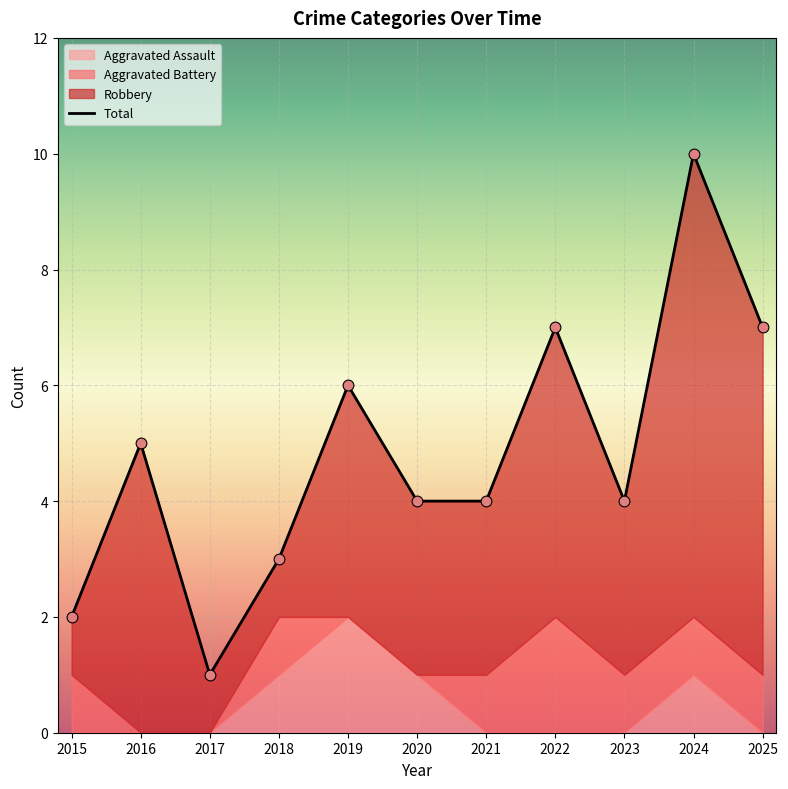

What are all the series names shown in the legend?

Aggravated Assault, Aggravated Battery, Robbery, Total